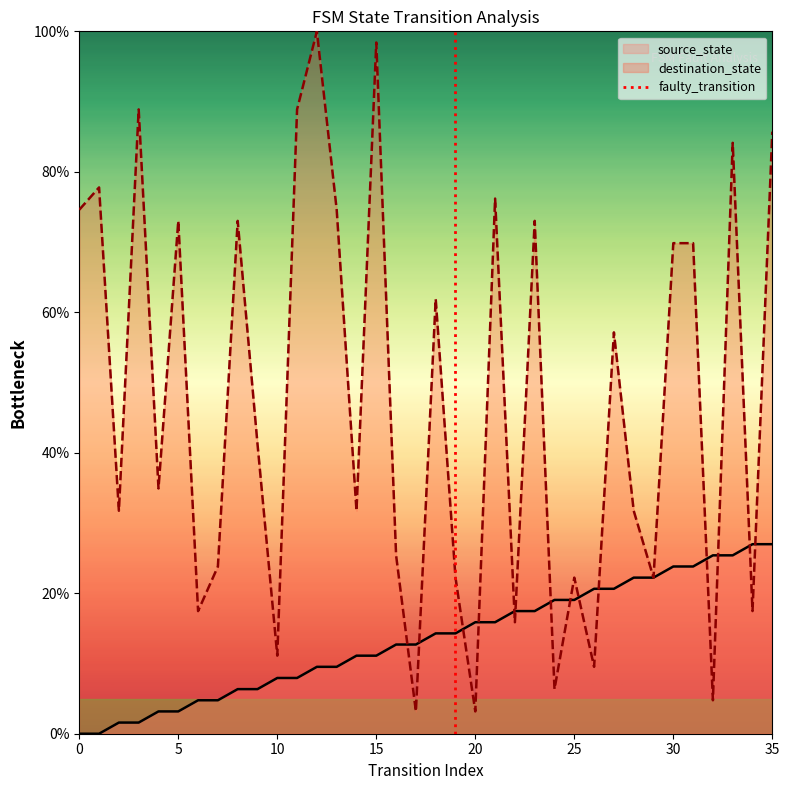

The value of source_state at 25 is 26.0. True or false?

False